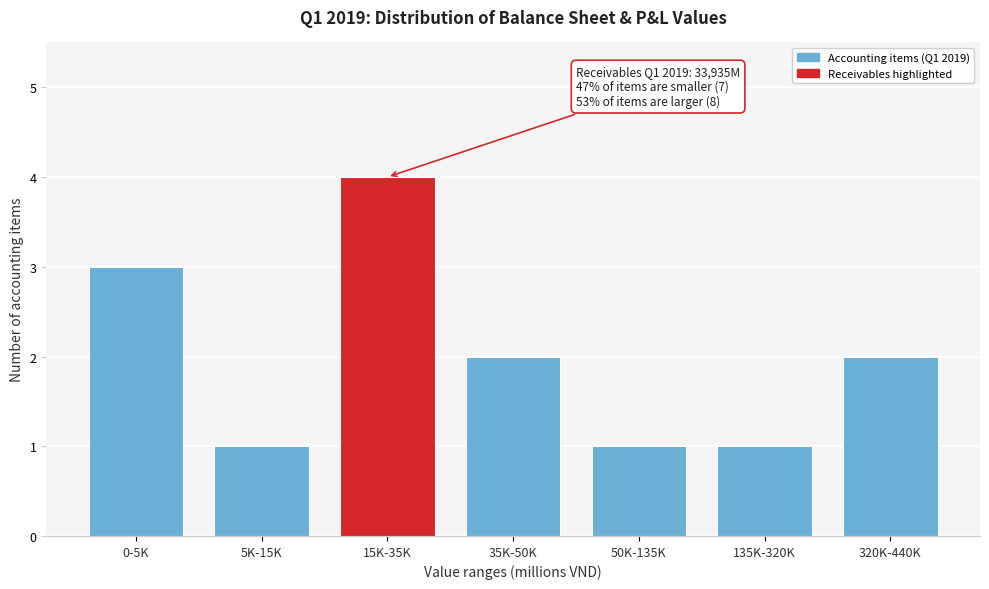

Reading left to right, transcribe all the data shown in this chart.

0-5K=3	5K-15K=1	15K-35K=4	35K-50K=2	50K-135K=1	135K-320K=1	320K-440K=2